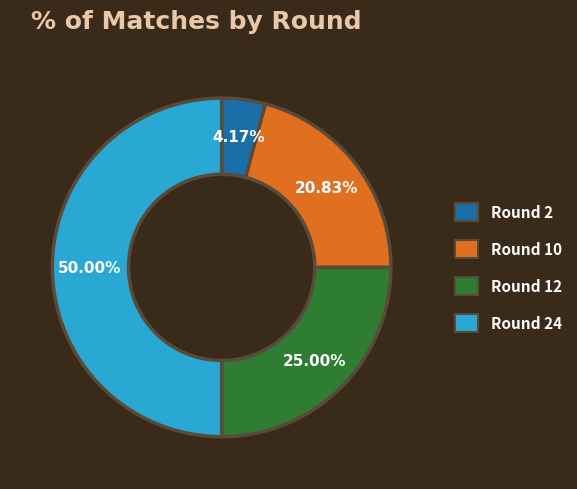

Combined, do Round 2 and Round 24 account for over 50%?

Yes